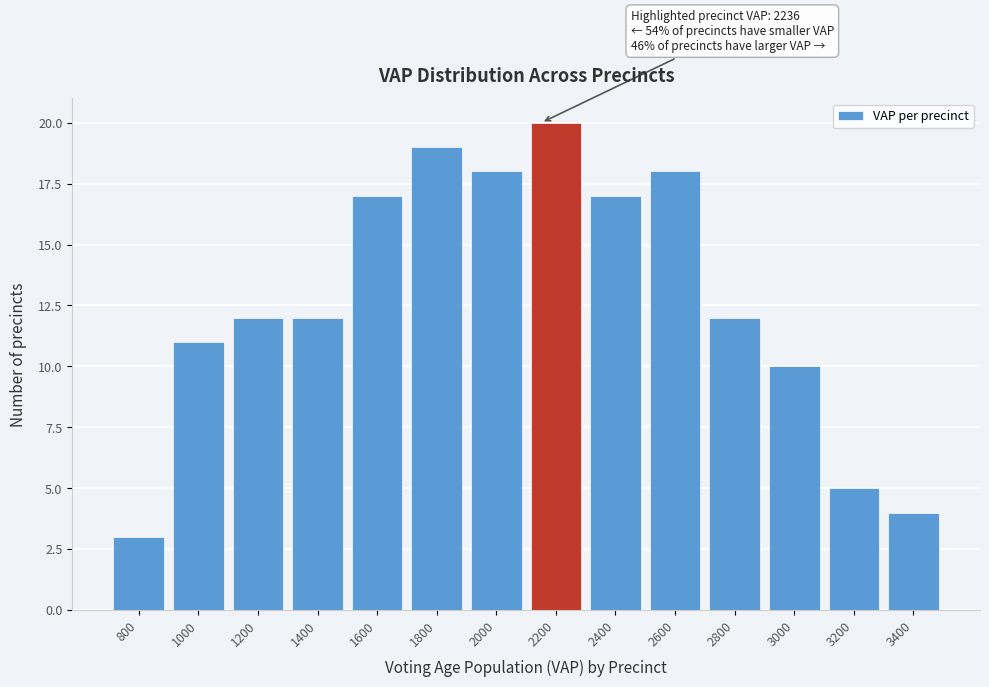

Reading right to left, list all the values displayed in this chart.

4	5	10	12	18	17	20	18	19	17	12	12	11	3